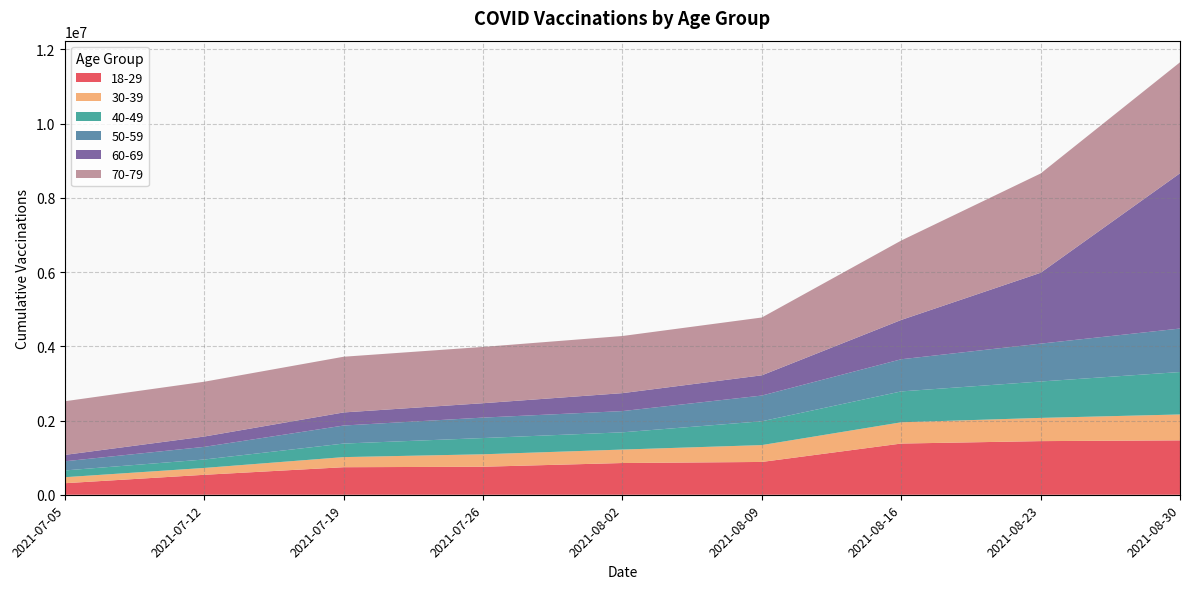

Reading right to left, what are all the values shown in this chart?

18-29: 1465782	1445158	1379676	883966	854909	754939	741988	537560	310827
30-39: 697911	625893	573141	454249	362868	335462	272300	184772	162190
40-49: 1143578	980881	832092	641635	464576	437733	365109	227295	182020
50-59: 1172089	1020409	866584	693297	572248	551208	486159	340890	246825
60-69: 4184863	1909952	1059206	545683	483766	387426	352756	278327	172038
70-79: 2990715	2675471	2140341	1558023	1539868	1517041	1501321	1477381	1445908